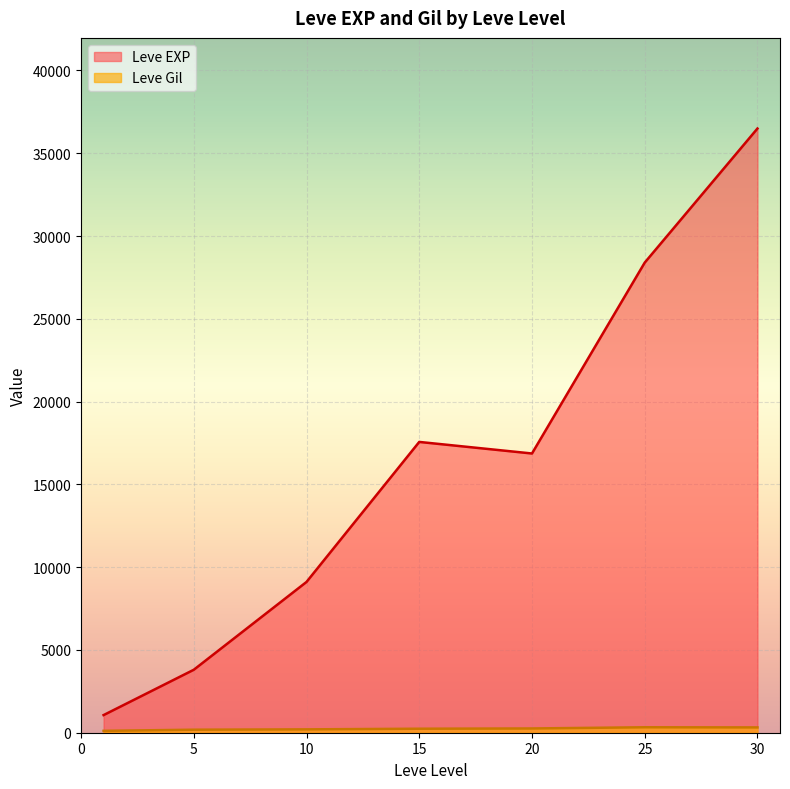

Is it true that Leve Gil equals 296 at 30?

True